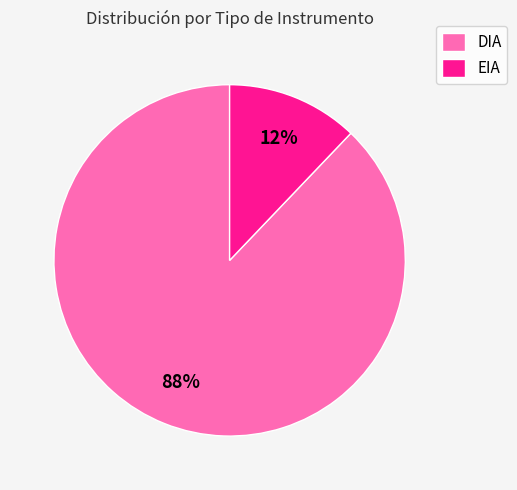

Is it true that DIA is 88% of the pie?

True